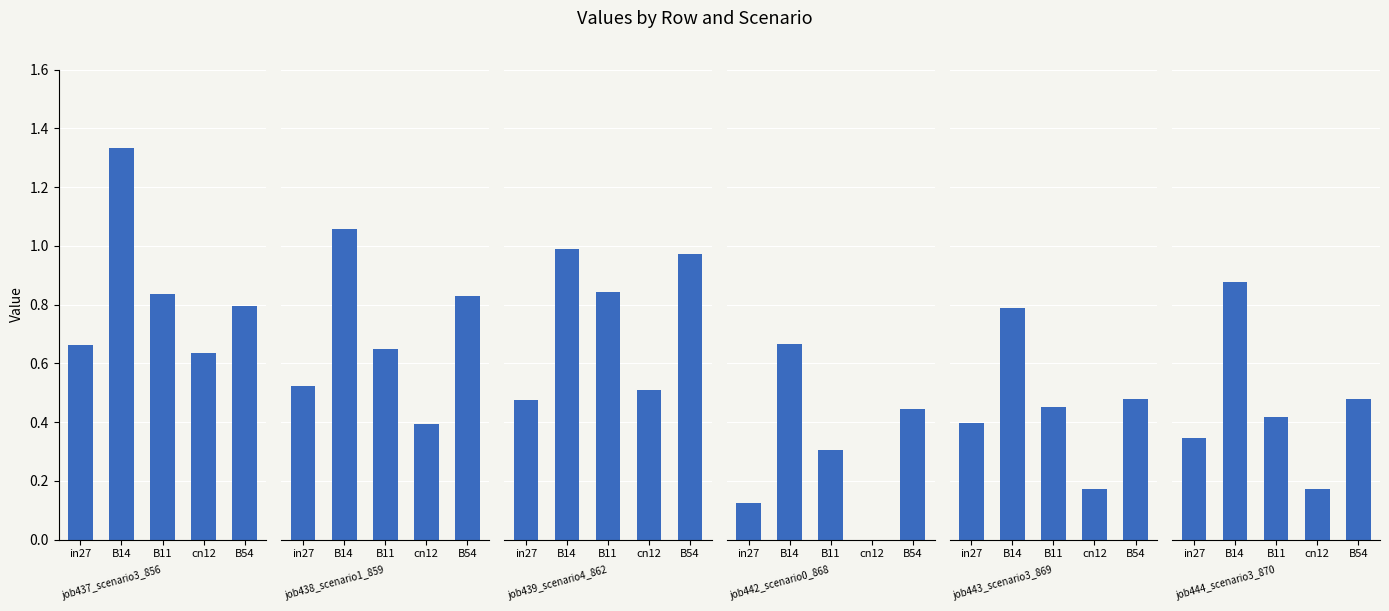

Where is job439_scenario4_862 nearest to the value 0?

in27